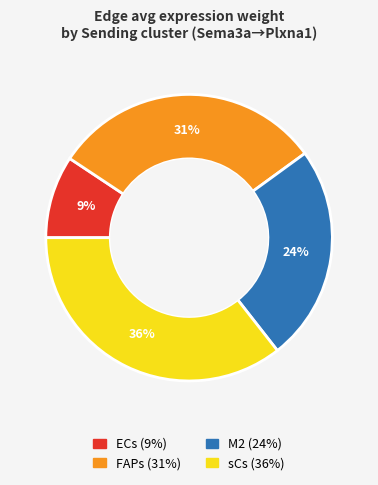

Count the number of slices in the pie.

4